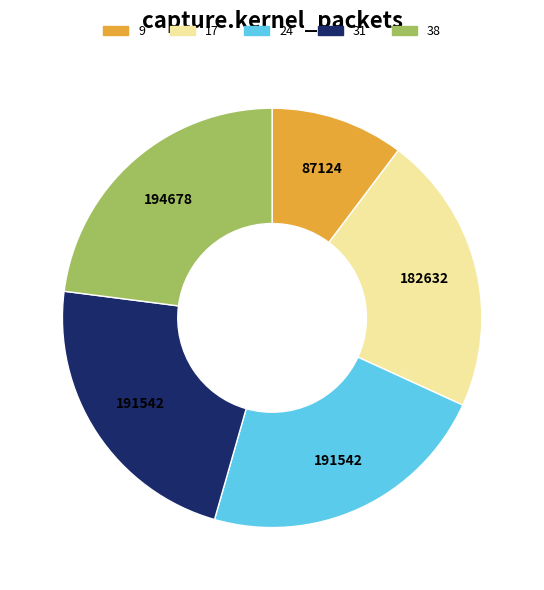

What is the smallest slice in the pie chart?

9